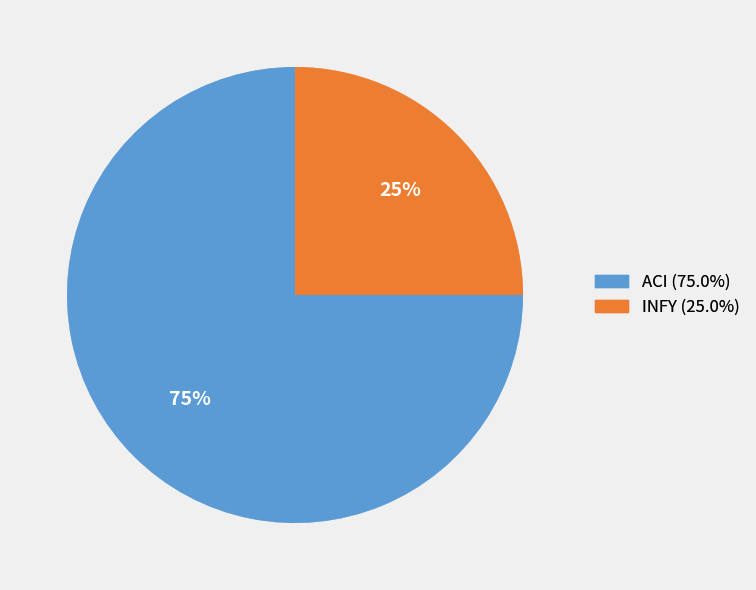

Is it true that INFY is 25% of the pie?

True